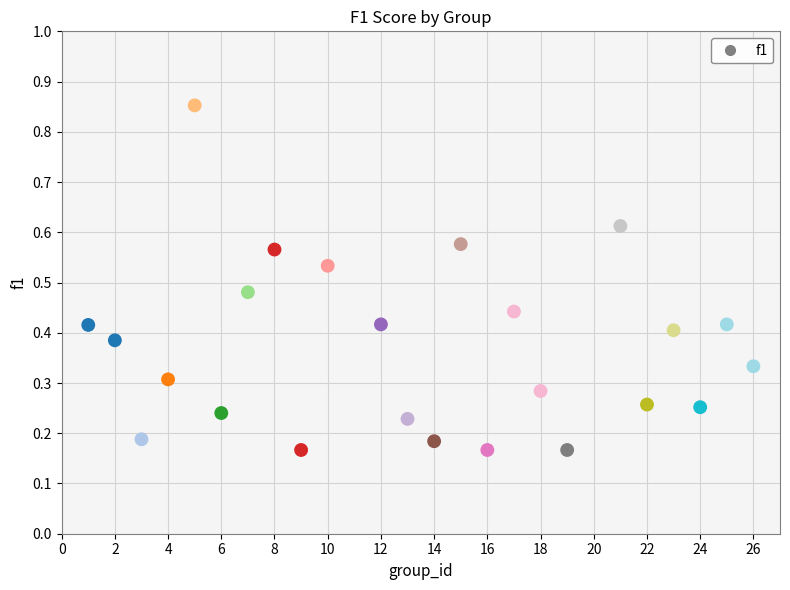

What is the range of X values (max minus min)?

25.0